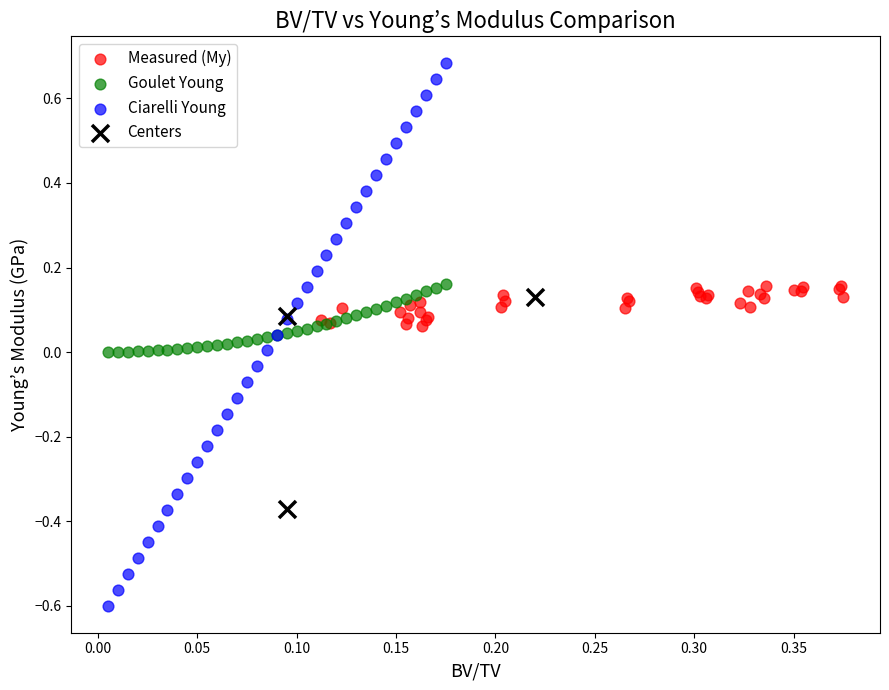

Which series reaches the maximum Y coordinate?

Ciarelli Young